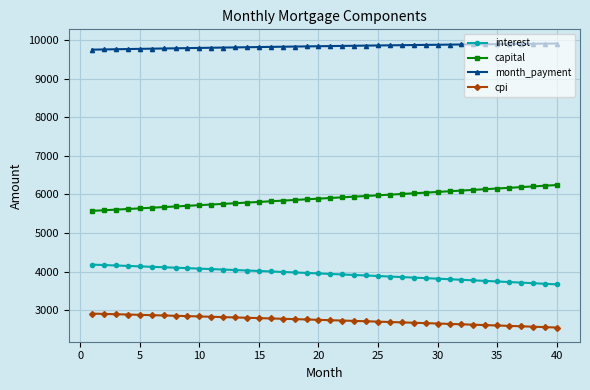

What is the average value of the month_payment series?

9837.2